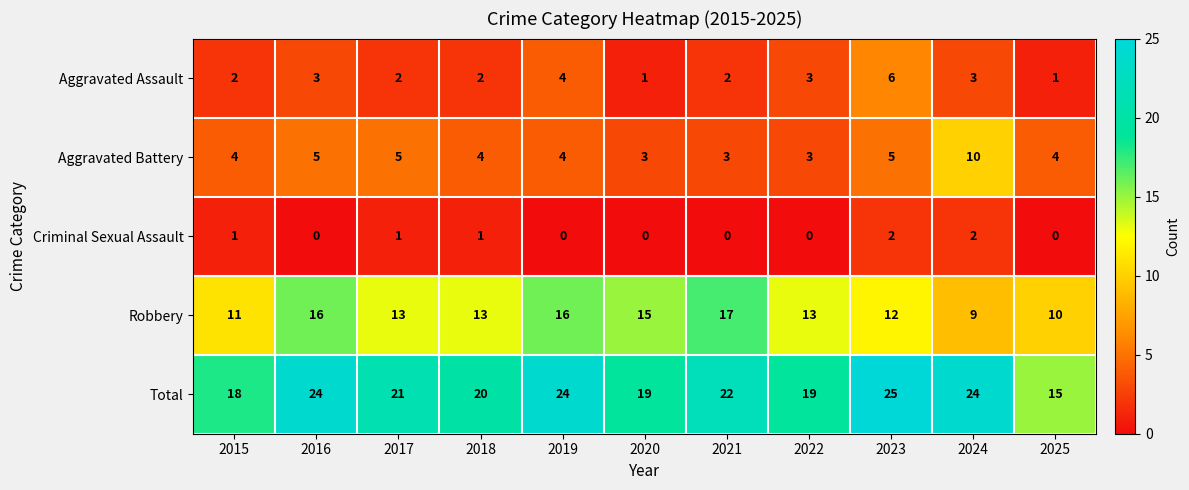

Where does the Total series first go above 21?

2016